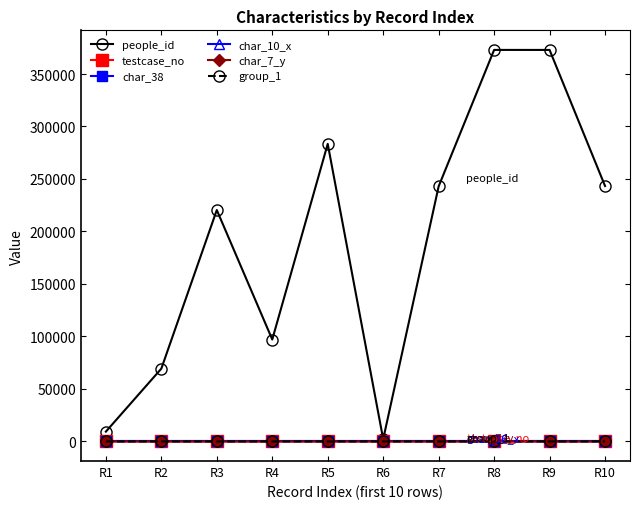

At which label does people_id reach its peak?

R8